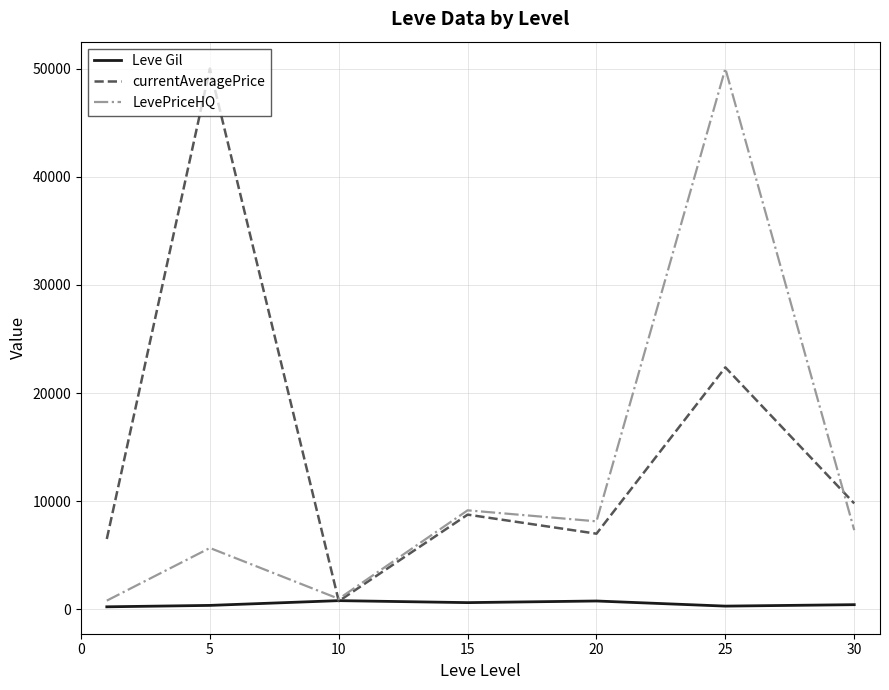

Which series has the largest total across all categories?

currentAveragePrice